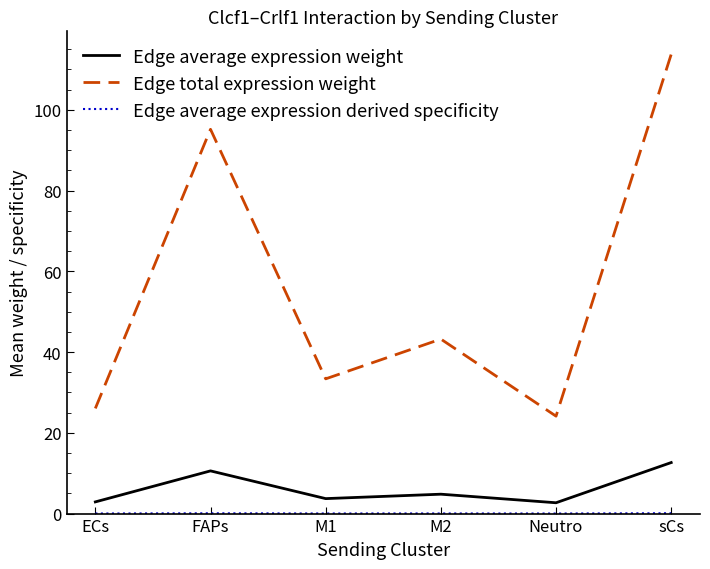

Which series has the widest spread of values?

Edge total expression weight